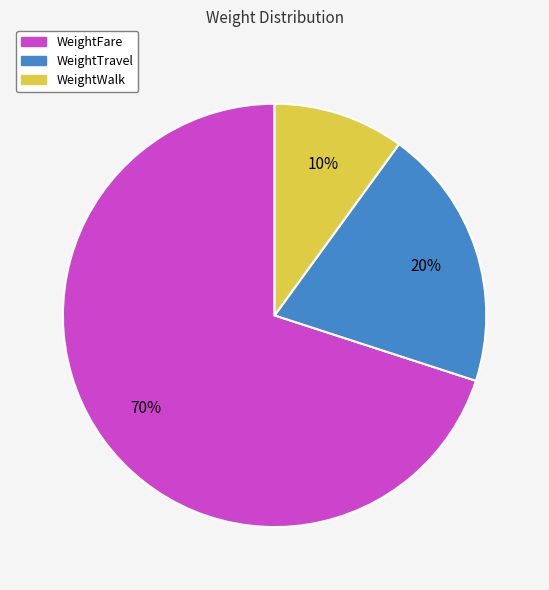

What percentage is the WeightFare slice, to the nearest percent?

70%